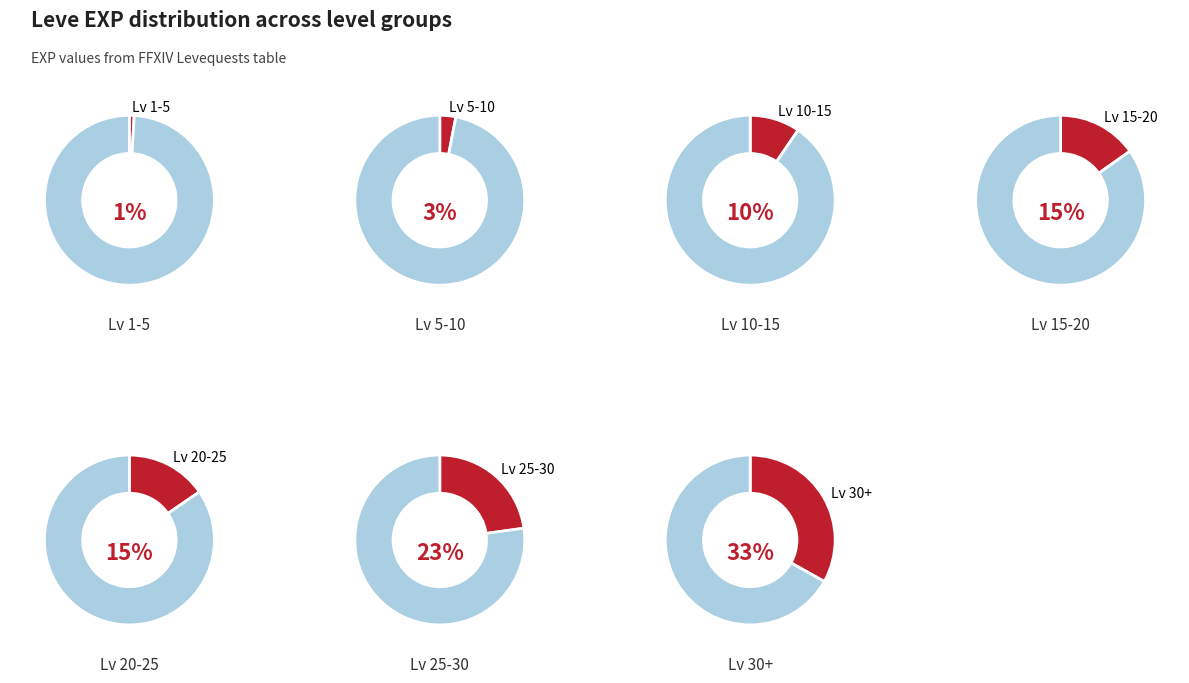

Is it true that Bone Necklace is 14% of the pie?

False